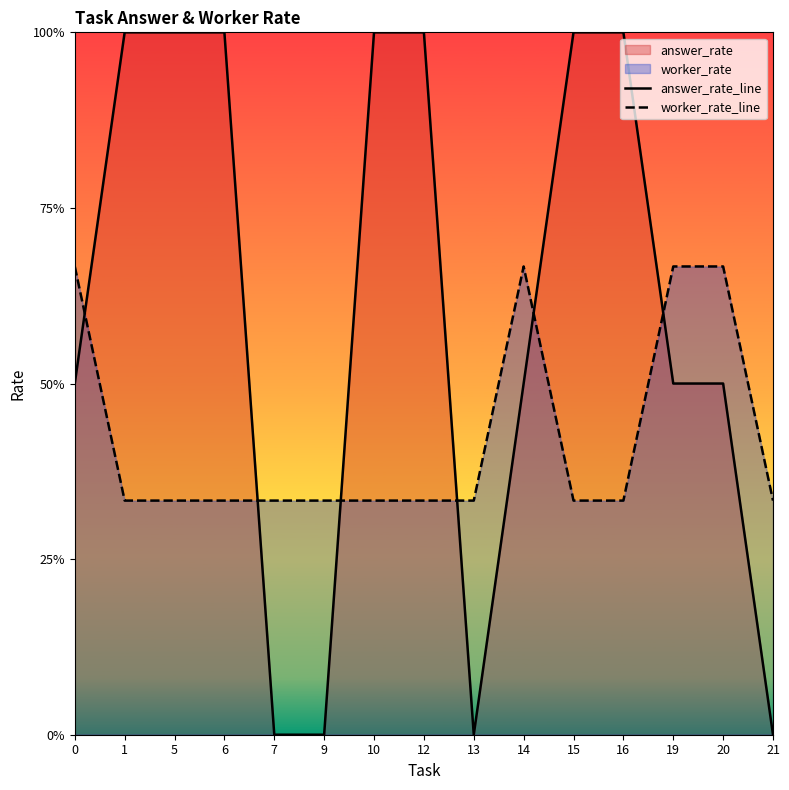

List the series in order of their peak value, lowest first.

worker_rate_line, answer_rate_line